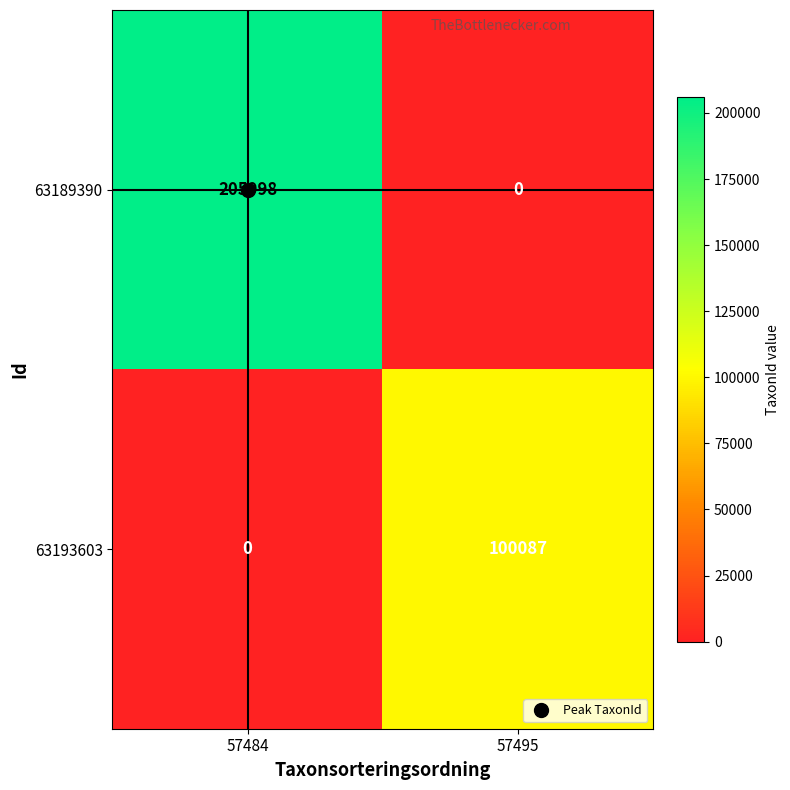

What is the difference between the 63193603 values at 57484 and 57495?

100087